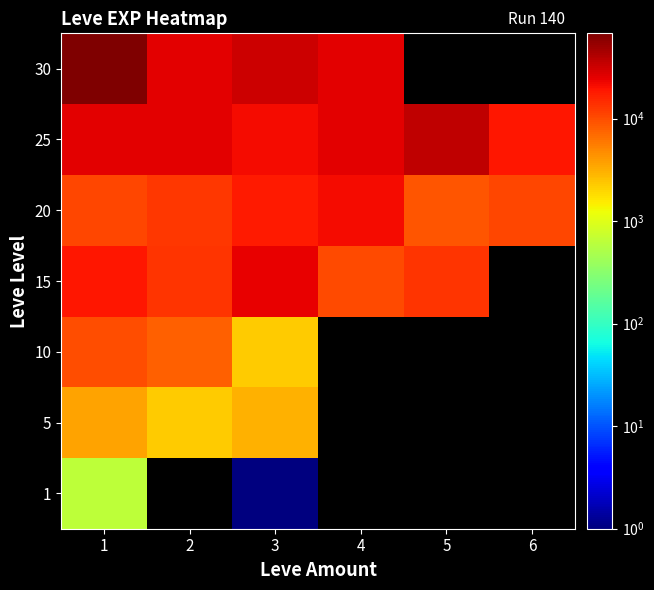

How many values in the 20 series exceed 12960?

2